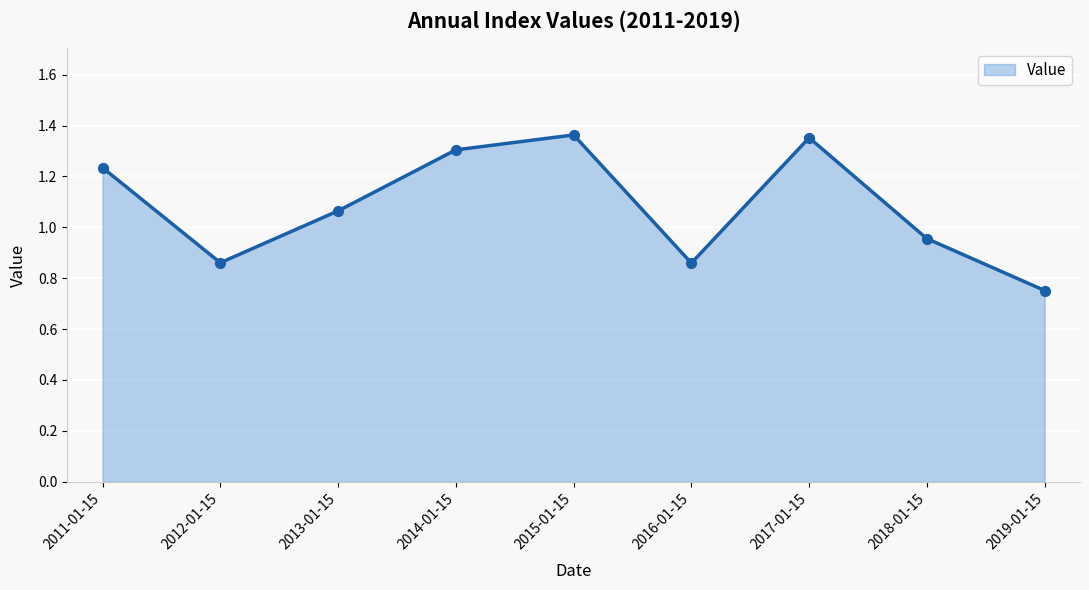

Between 2011-01-15 and 2017-01-15, which is larger?

2017-01-15